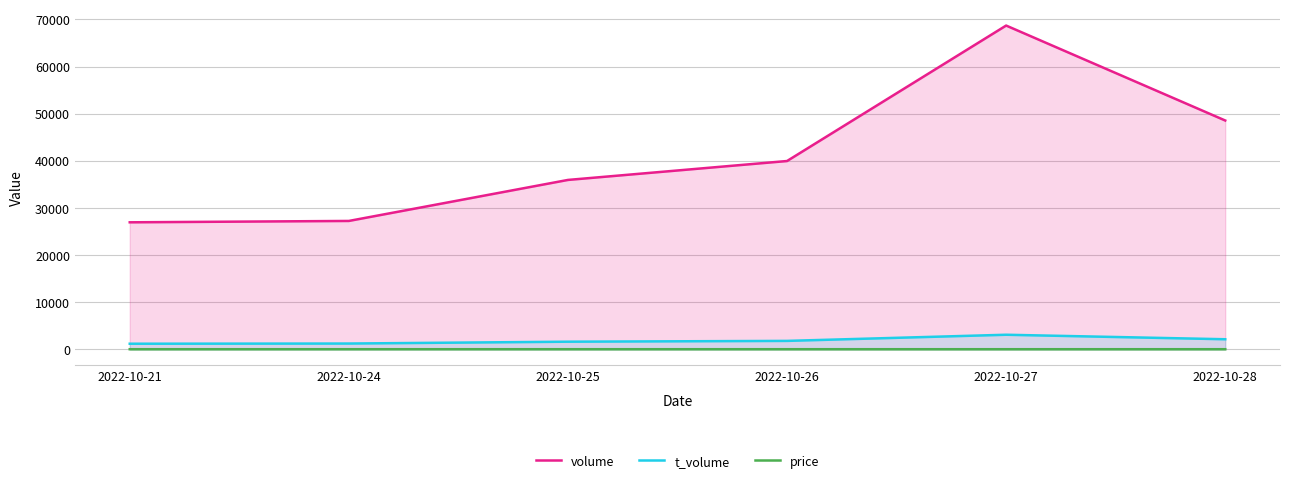

At which label does t_volume reach its minimum?

2022-10-21